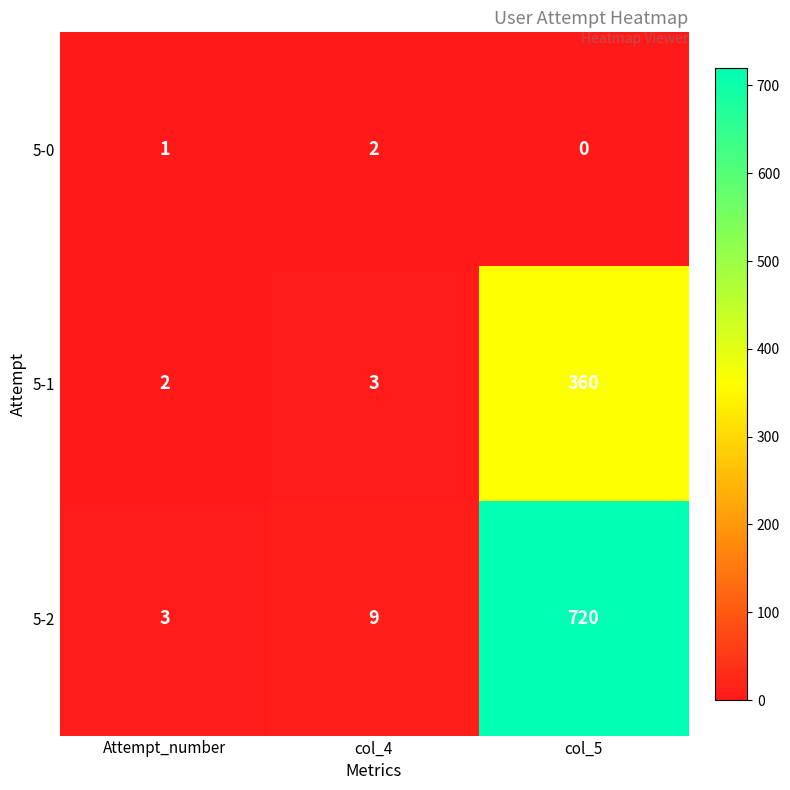

Which series has the largest total across all categories?

5-2